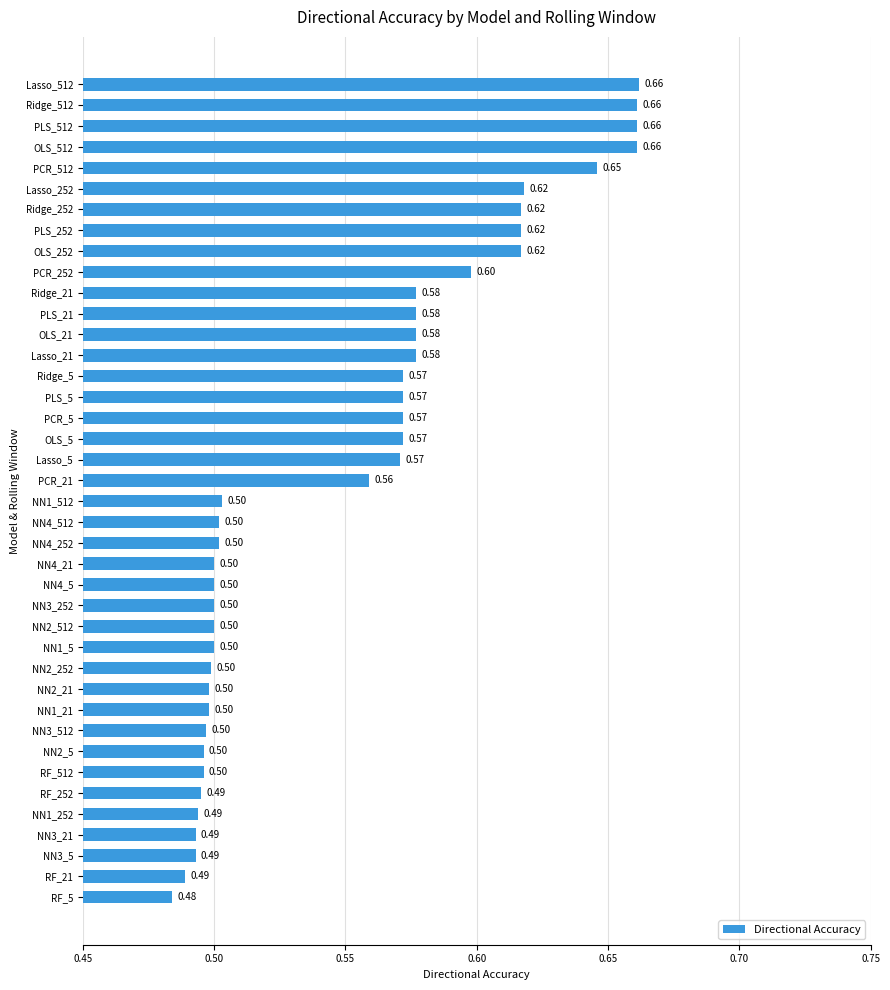

What is the sum of all values?

22.0